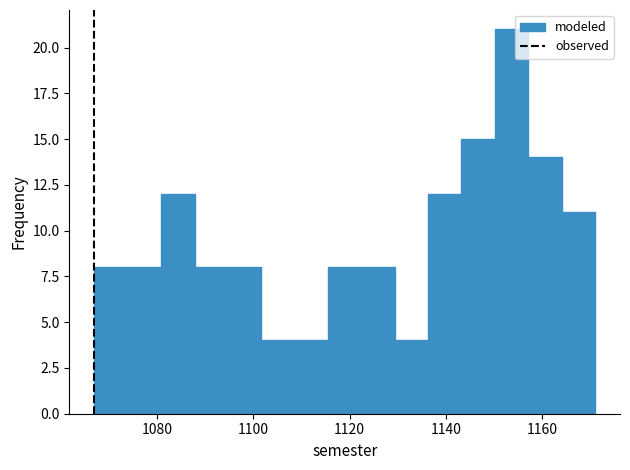

Around what value on the x-axis is the tallest bar? Give the approximate position of its centre, as read against the axis.

1154